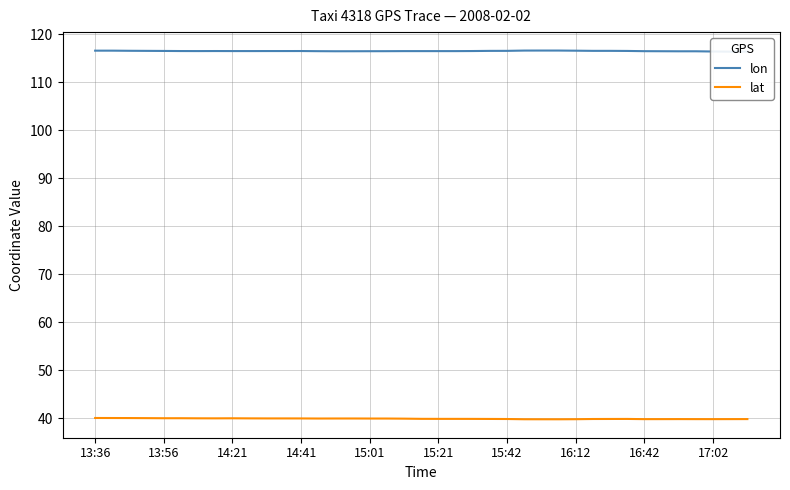

How many data points does each series have?

39